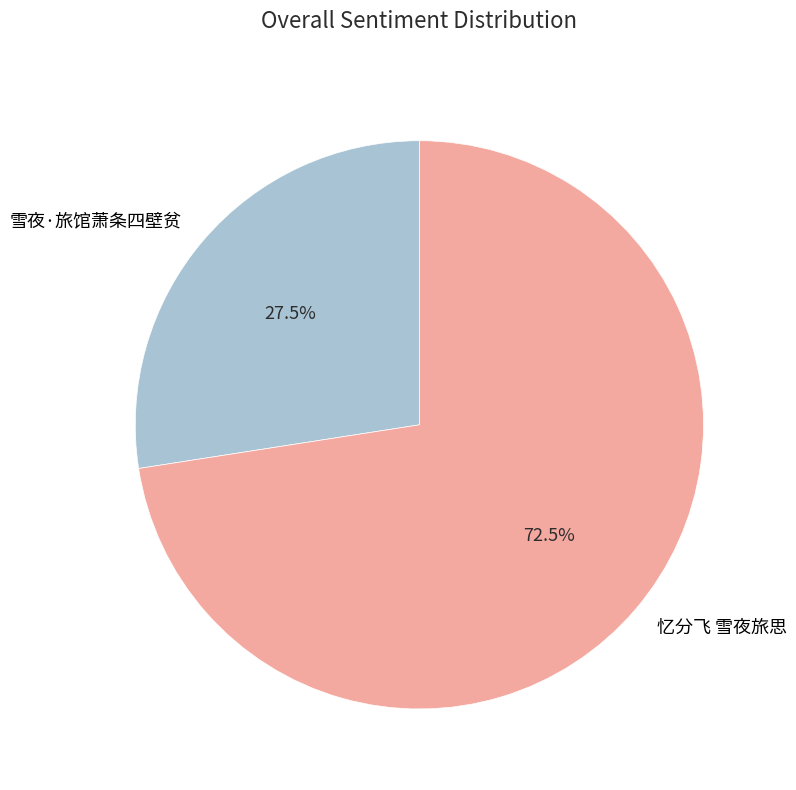

What is the largest slice in the pie chart?

忆分飞 雪夜旅思